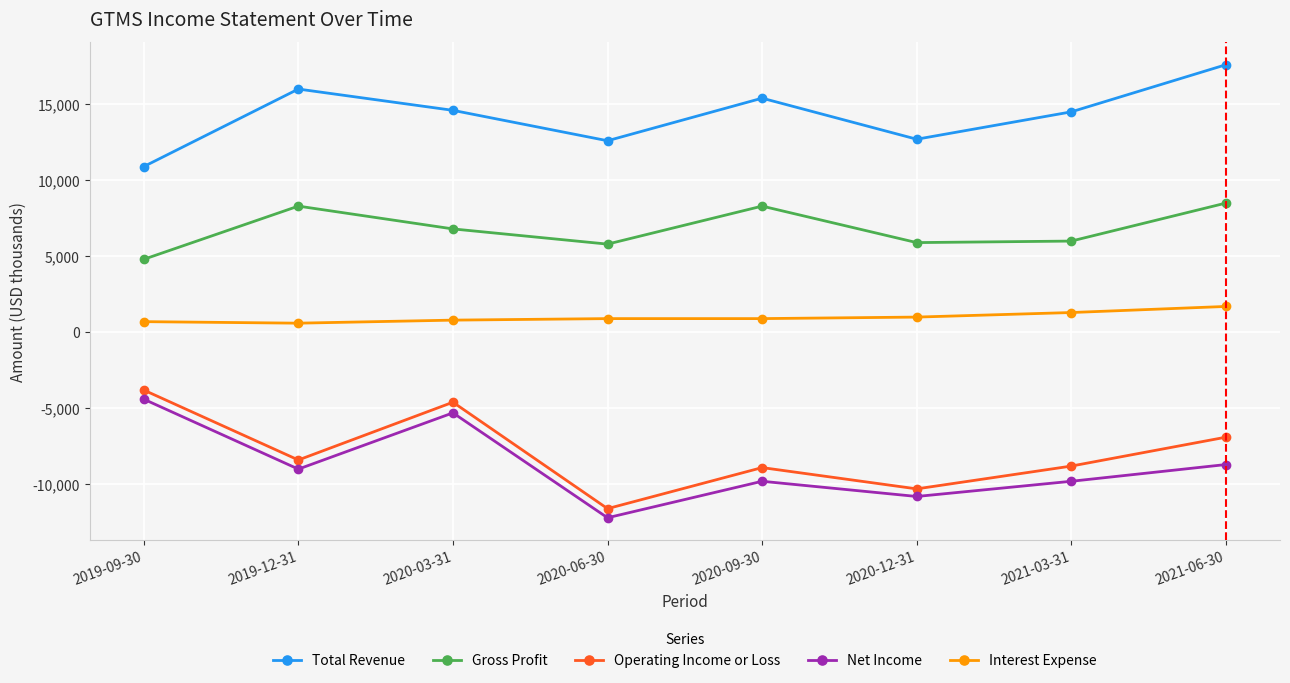

What is the label of the 3rd point from the left?

2020-03-31